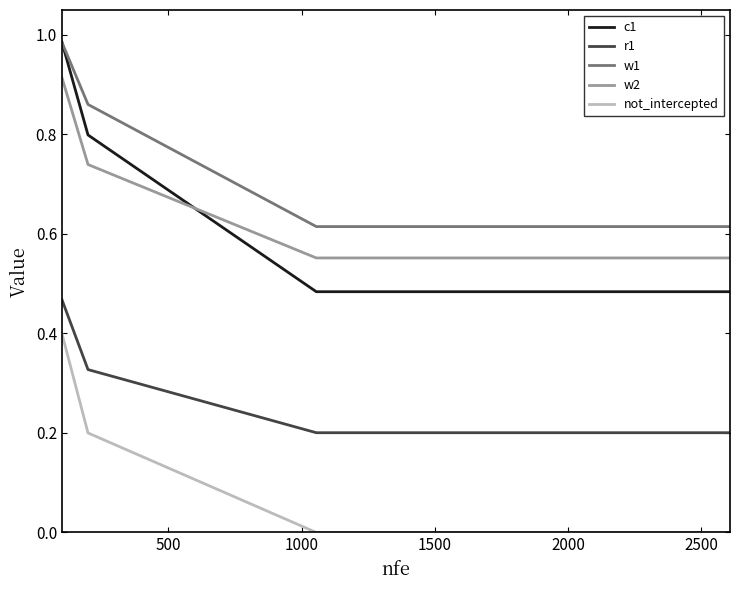

Which series has the largest range (max minus min)?

c1